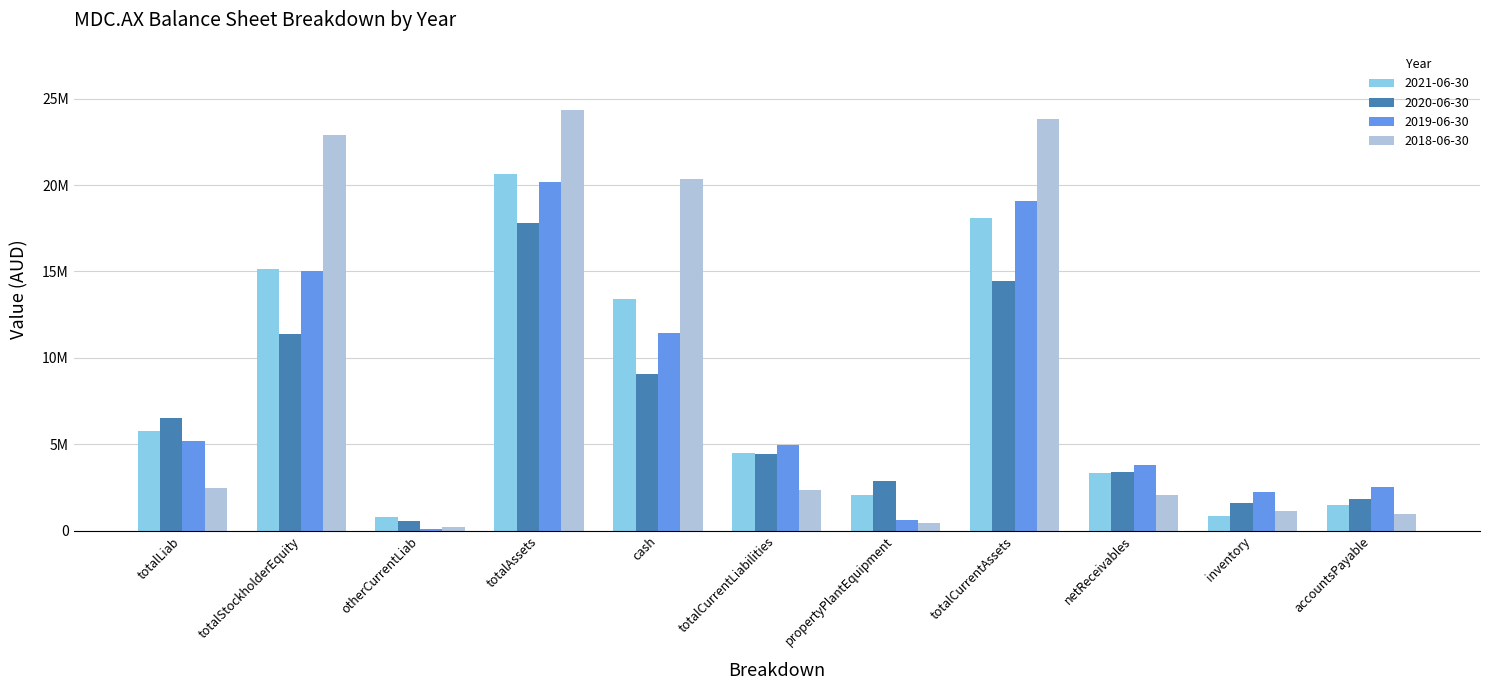

The value of 2021-06-30 at totalStockholderEquity is 15144409. True or false?

True